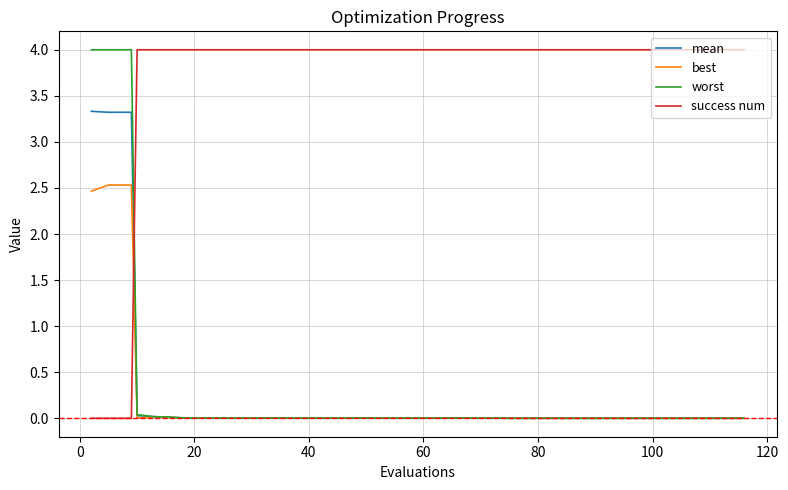

Which series has the largest total across all categories?

success num